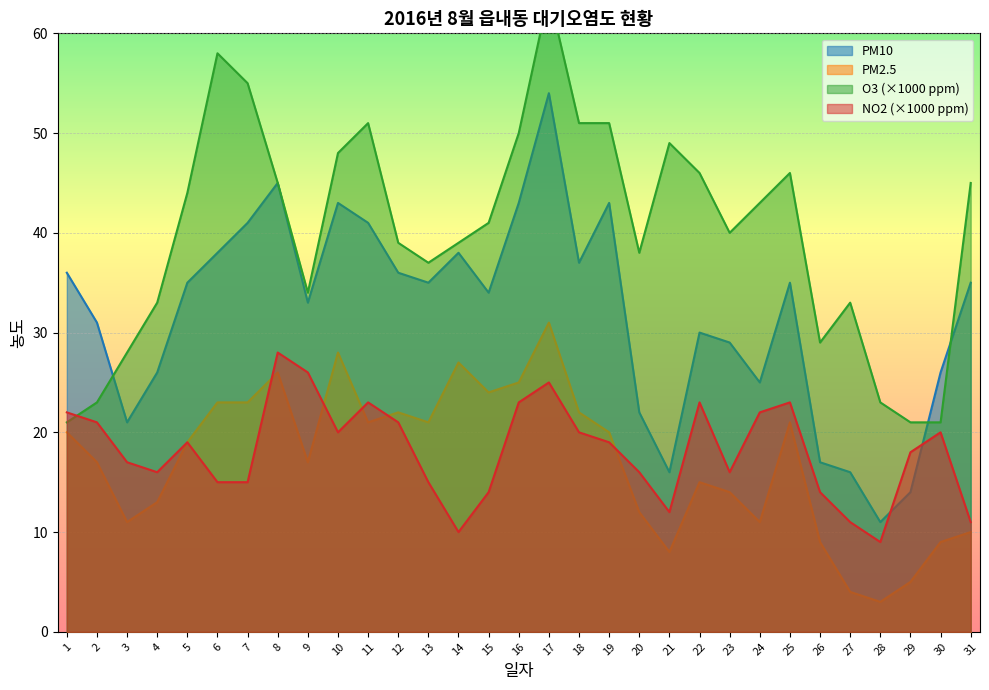

What is the total value across all series at 19?

133